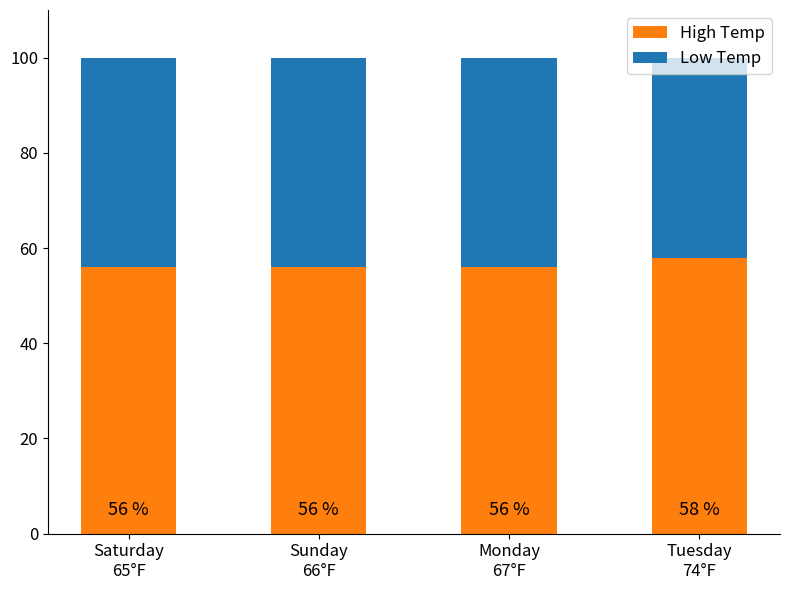

What is the sum of all High Temp values?

226